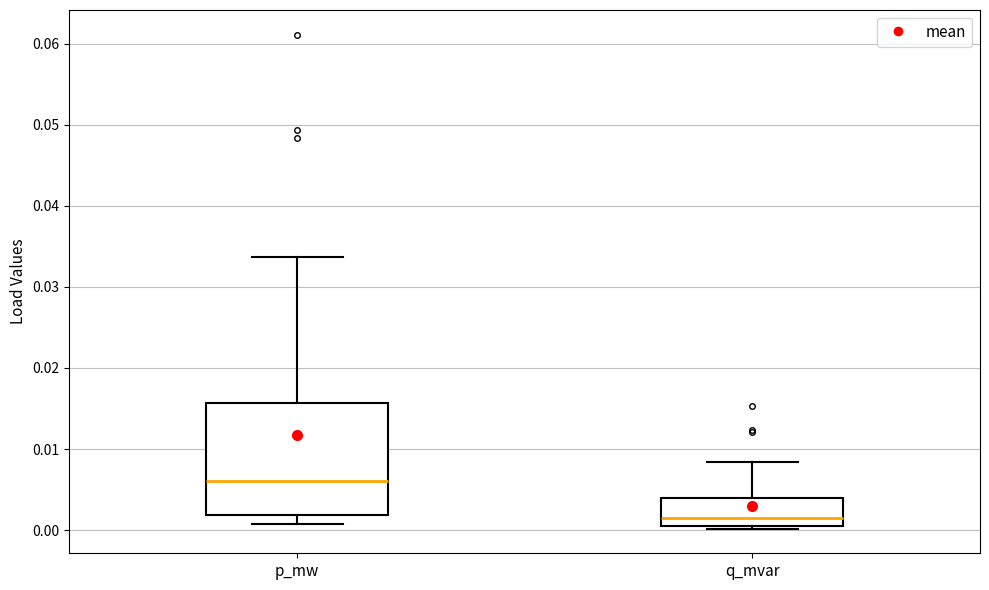

Comparing the boxes themselves (not the whiskers), which one is the tallest?

p_mw